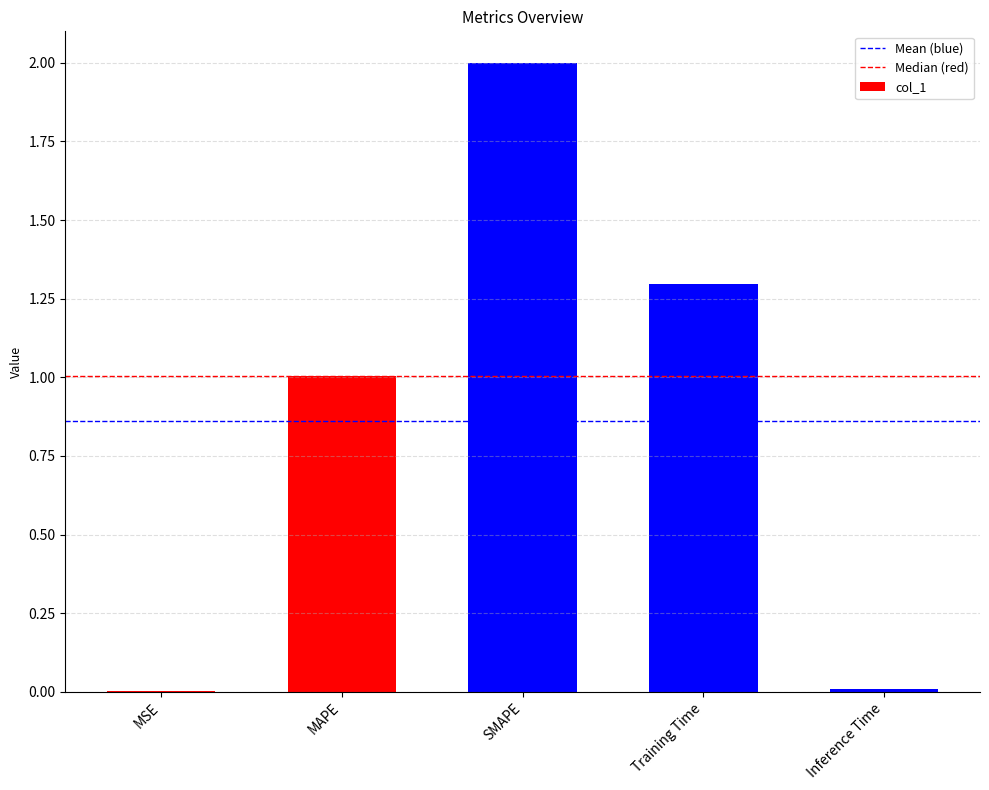

What is the change in value from MAPE to SMAPE?

+1.0